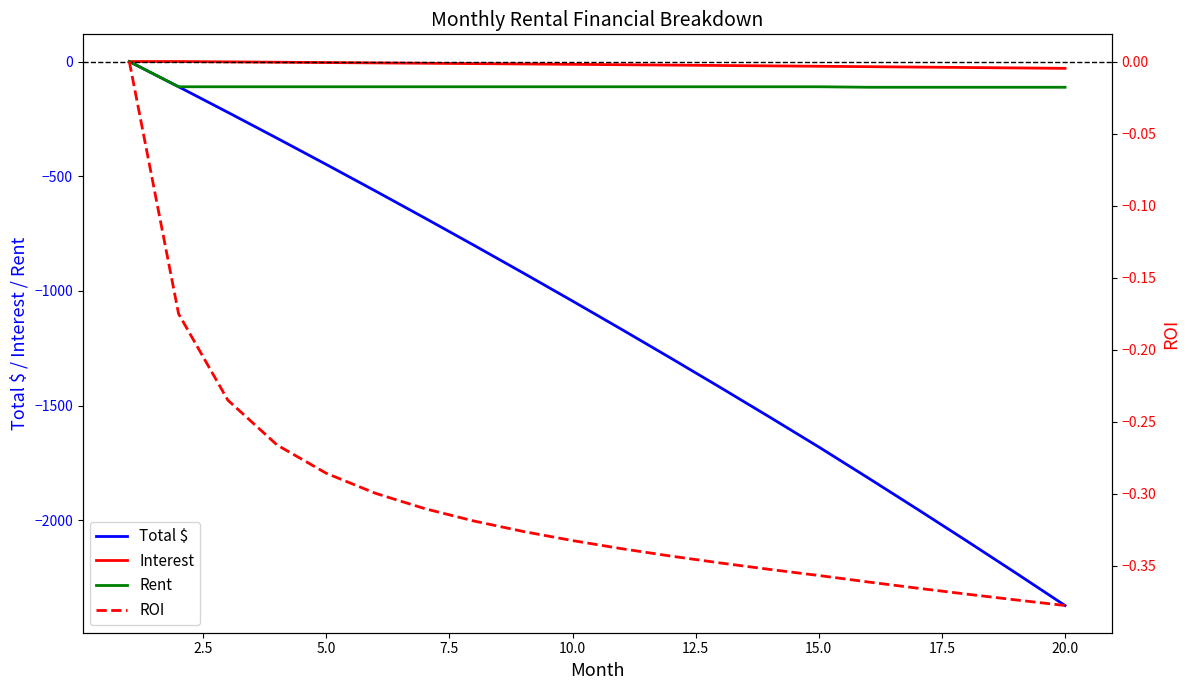

True or false: Rent and Total $ intersect in this chart.

False